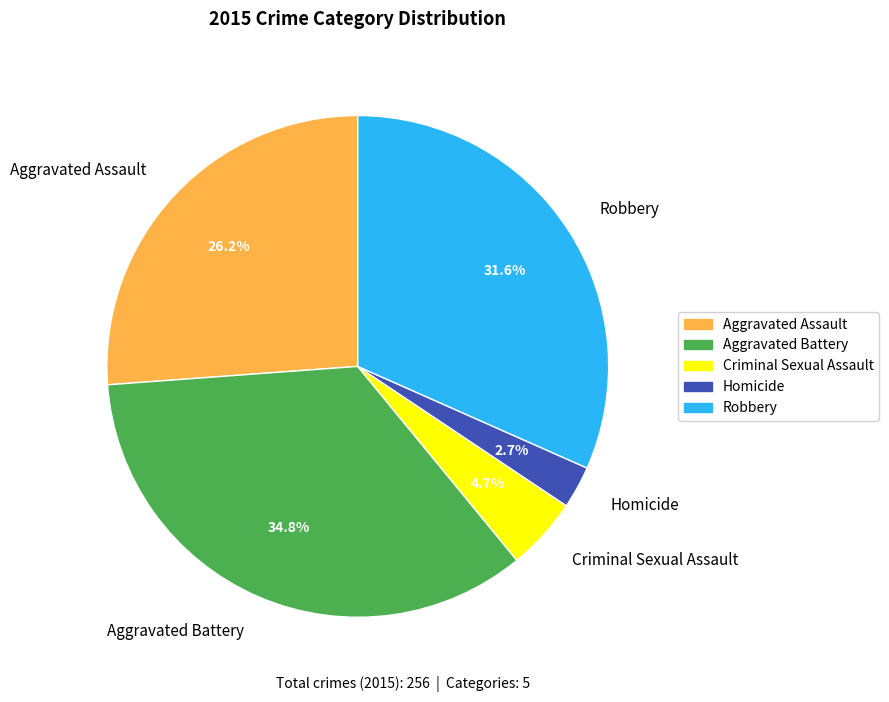

Is Criminal Sexual Assault the majority of the pie?

No